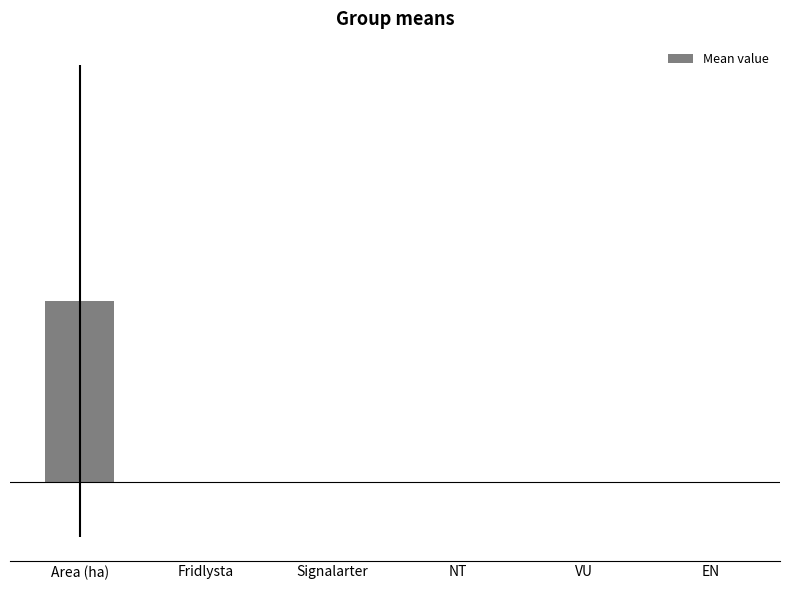

At which category does the chart reach its peak across all series?

Area (ha)